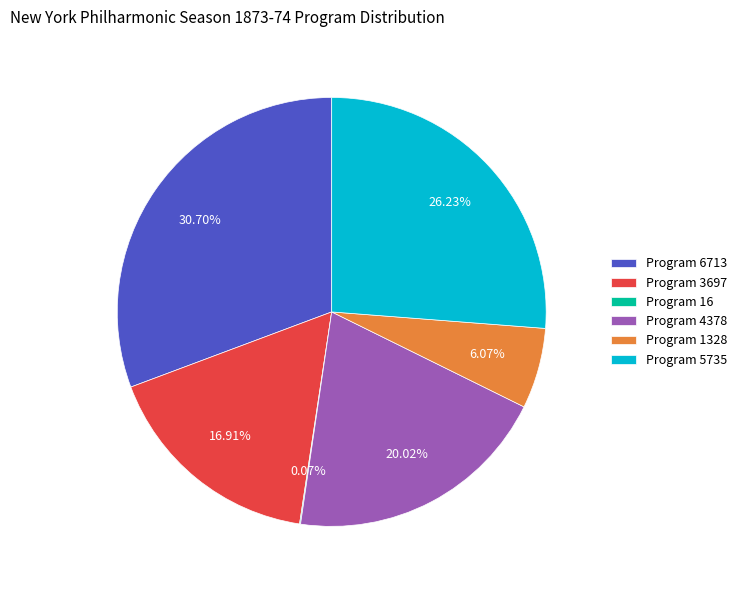

Is there a majority slice in this chart?

No